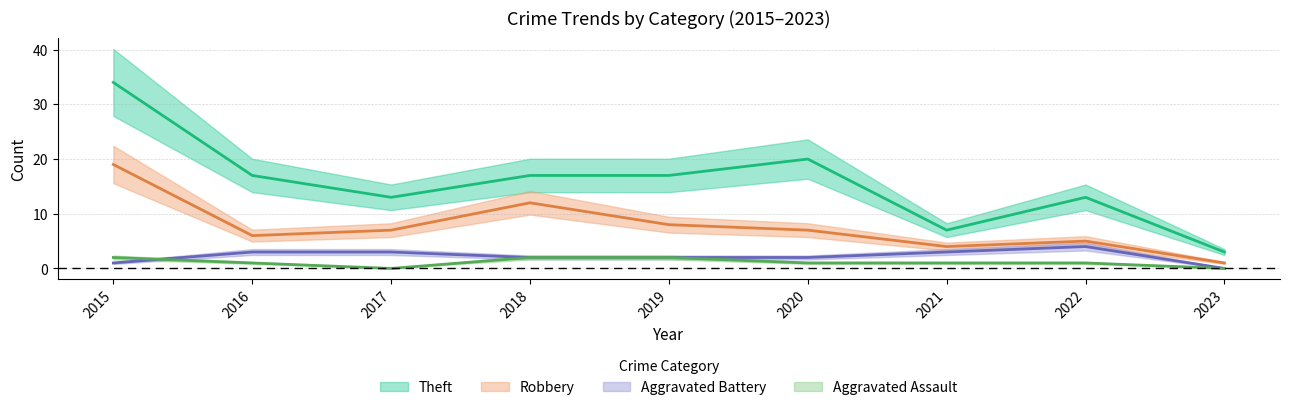

Which series has the largest total across all categories?

Theft